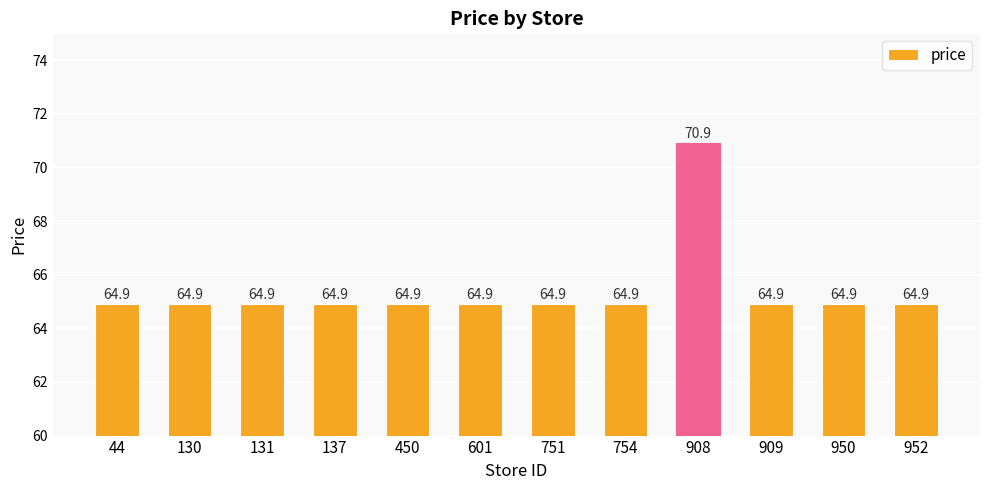

What is the greatest value displayed?

70.9